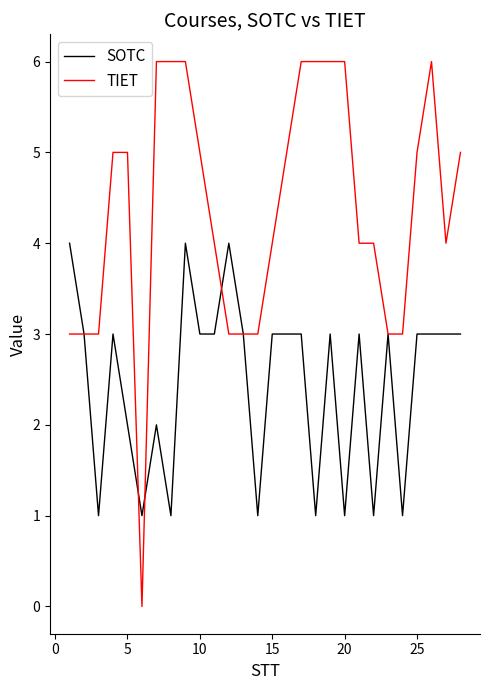

Which series has the largest total across all categories?

TIET